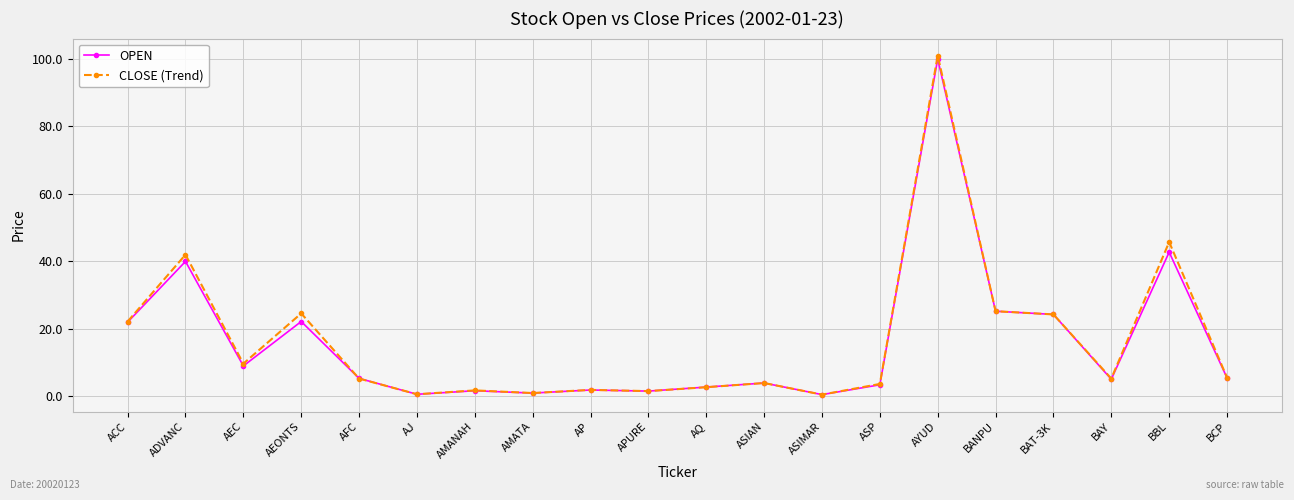

At which category is the sum across all series the highest?

AYUD